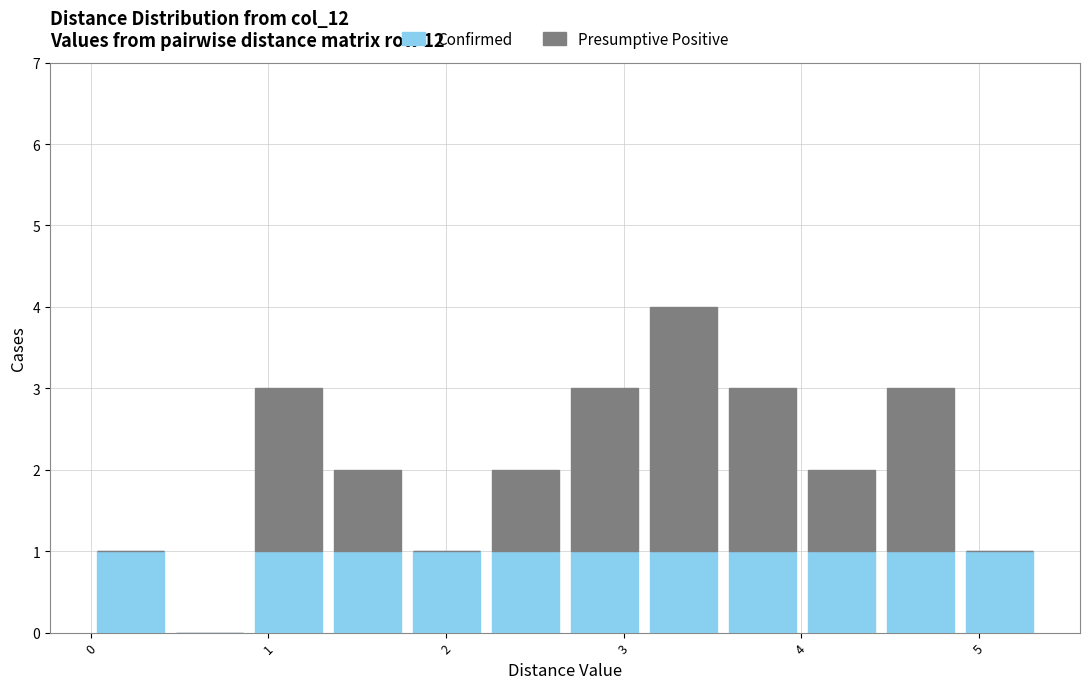

What is the total height of the stacked bar covering 1.8 to 2.2 on the x-axis? Neither the bar edges nor the heights are printed on the chart, so give them approximately, as read against the axes.

1